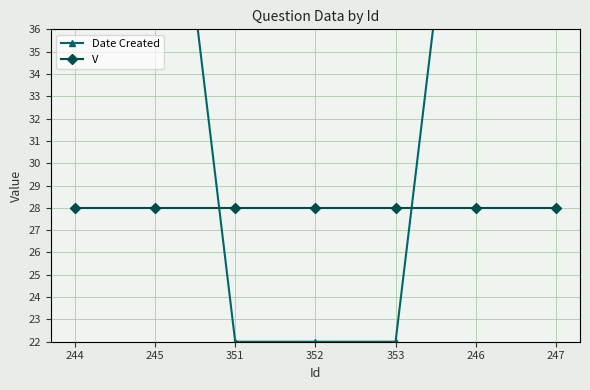

What is the sum of all V values?

196